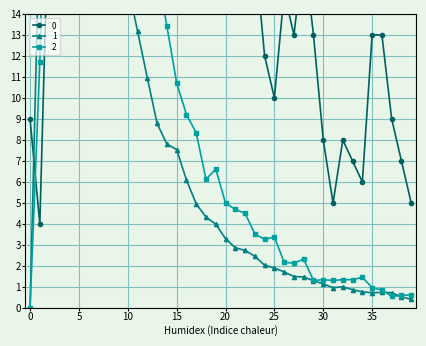

How many series are shown in this chart?

3